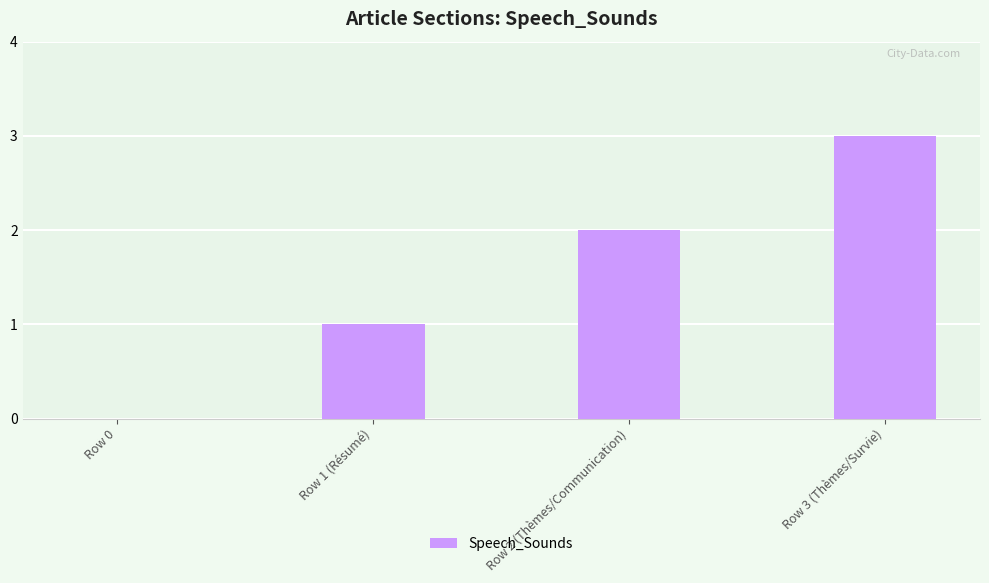

Which has a higher value, Row 2 (Thèmes/Communication) or Row 3 (Thèmes/Survie)?

Row 3 (Thèmes/Survie)